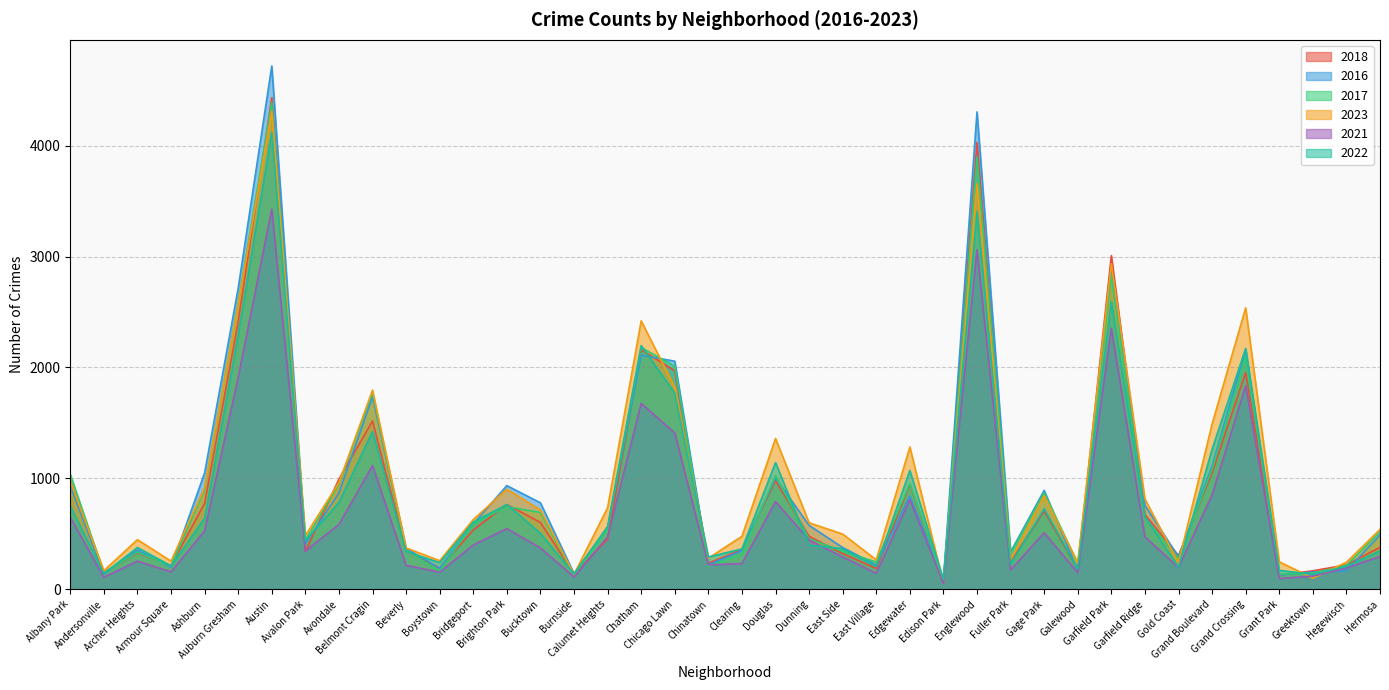

Count the number of categories in the chart.

40